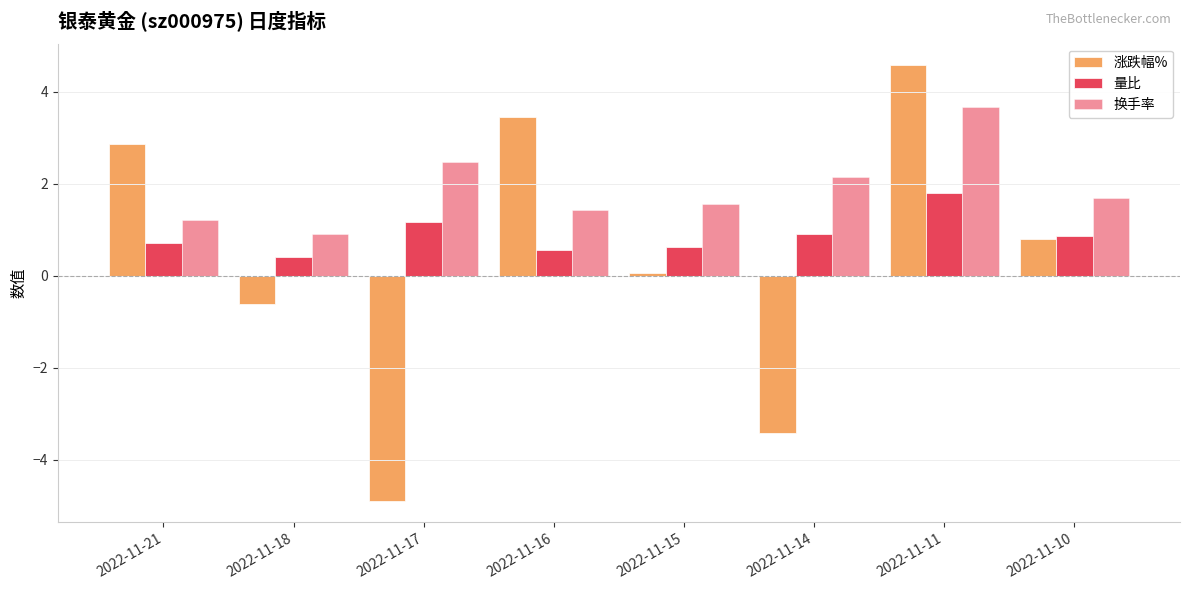

How many bars are there in total?

24